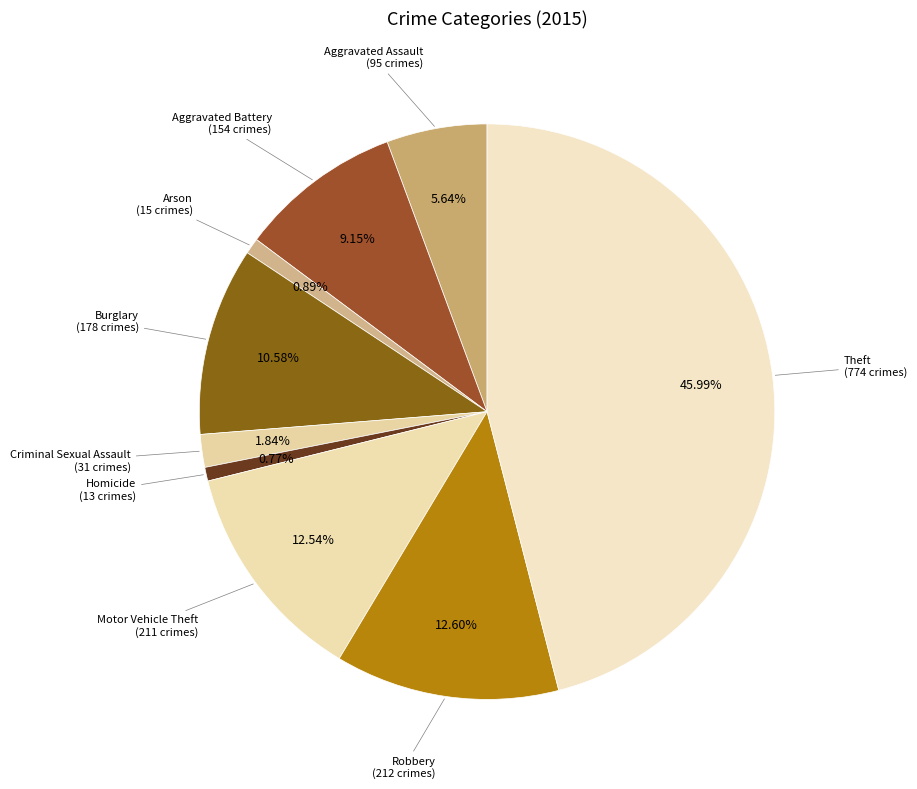

How many slices are in this pie chart?

9